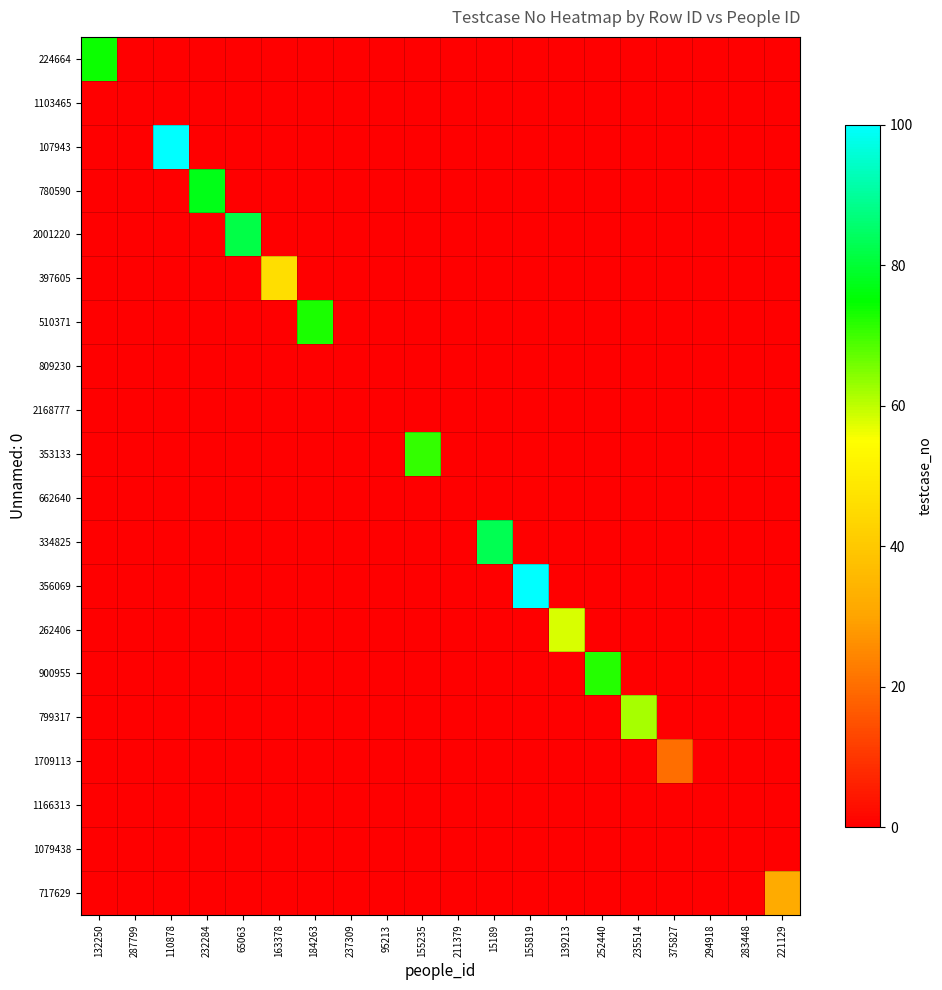

What is the total value across all series at 184263?

73